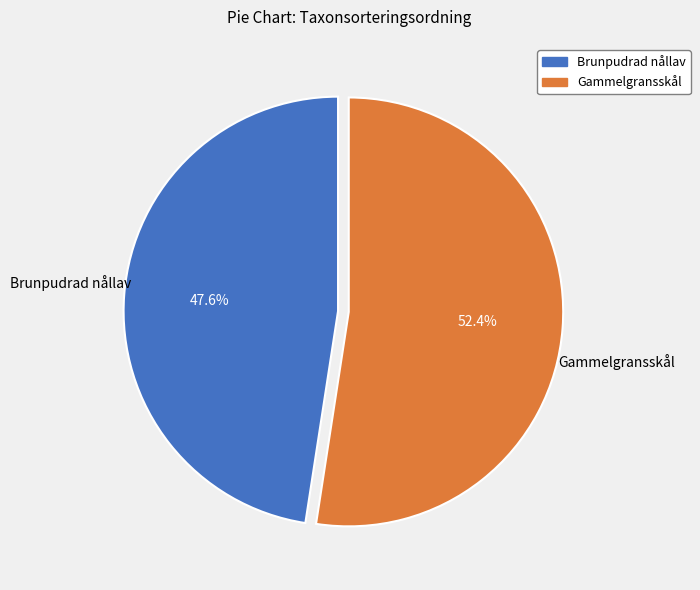

To the nearest percent, what percentage of the pie is Brunpudrad nållav?

48%